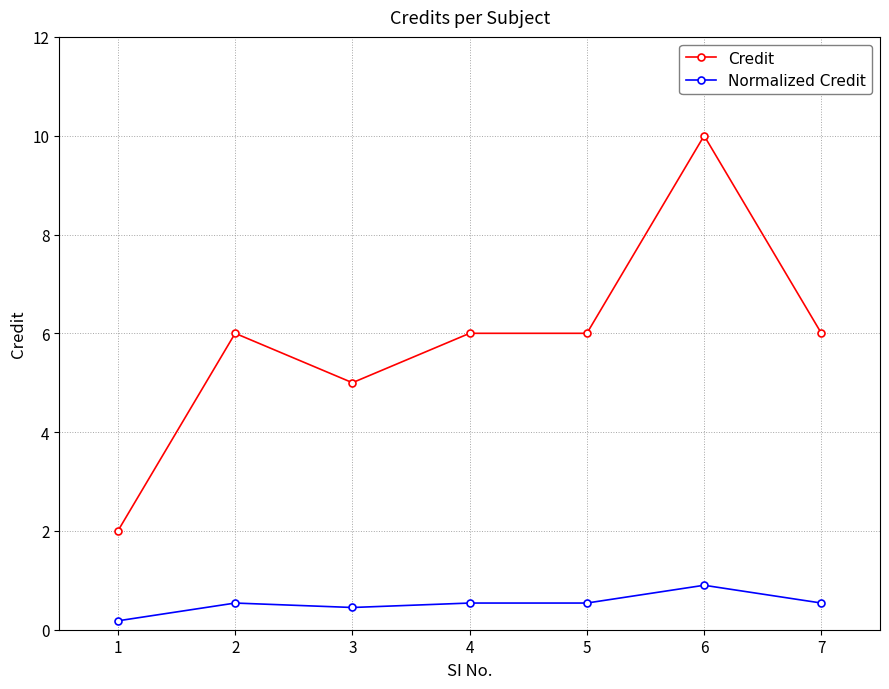

Which category has the highest value in the Normalized Credit series?

6